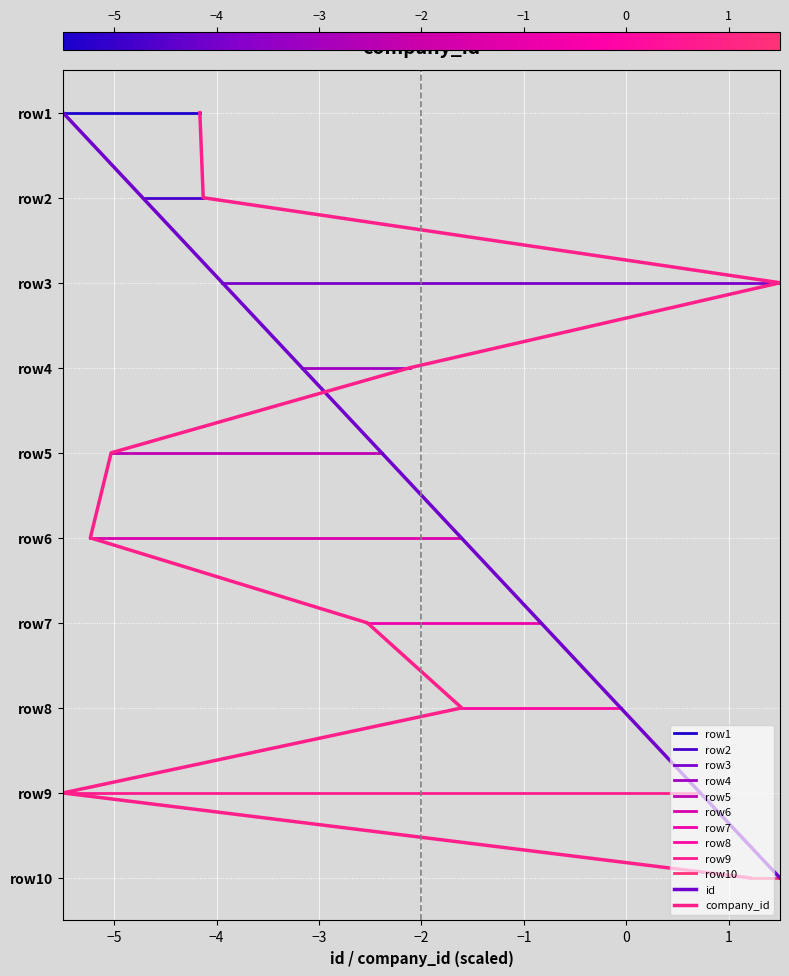

The value at 2023-02-08T12:10:59 is 5. True or false?

False